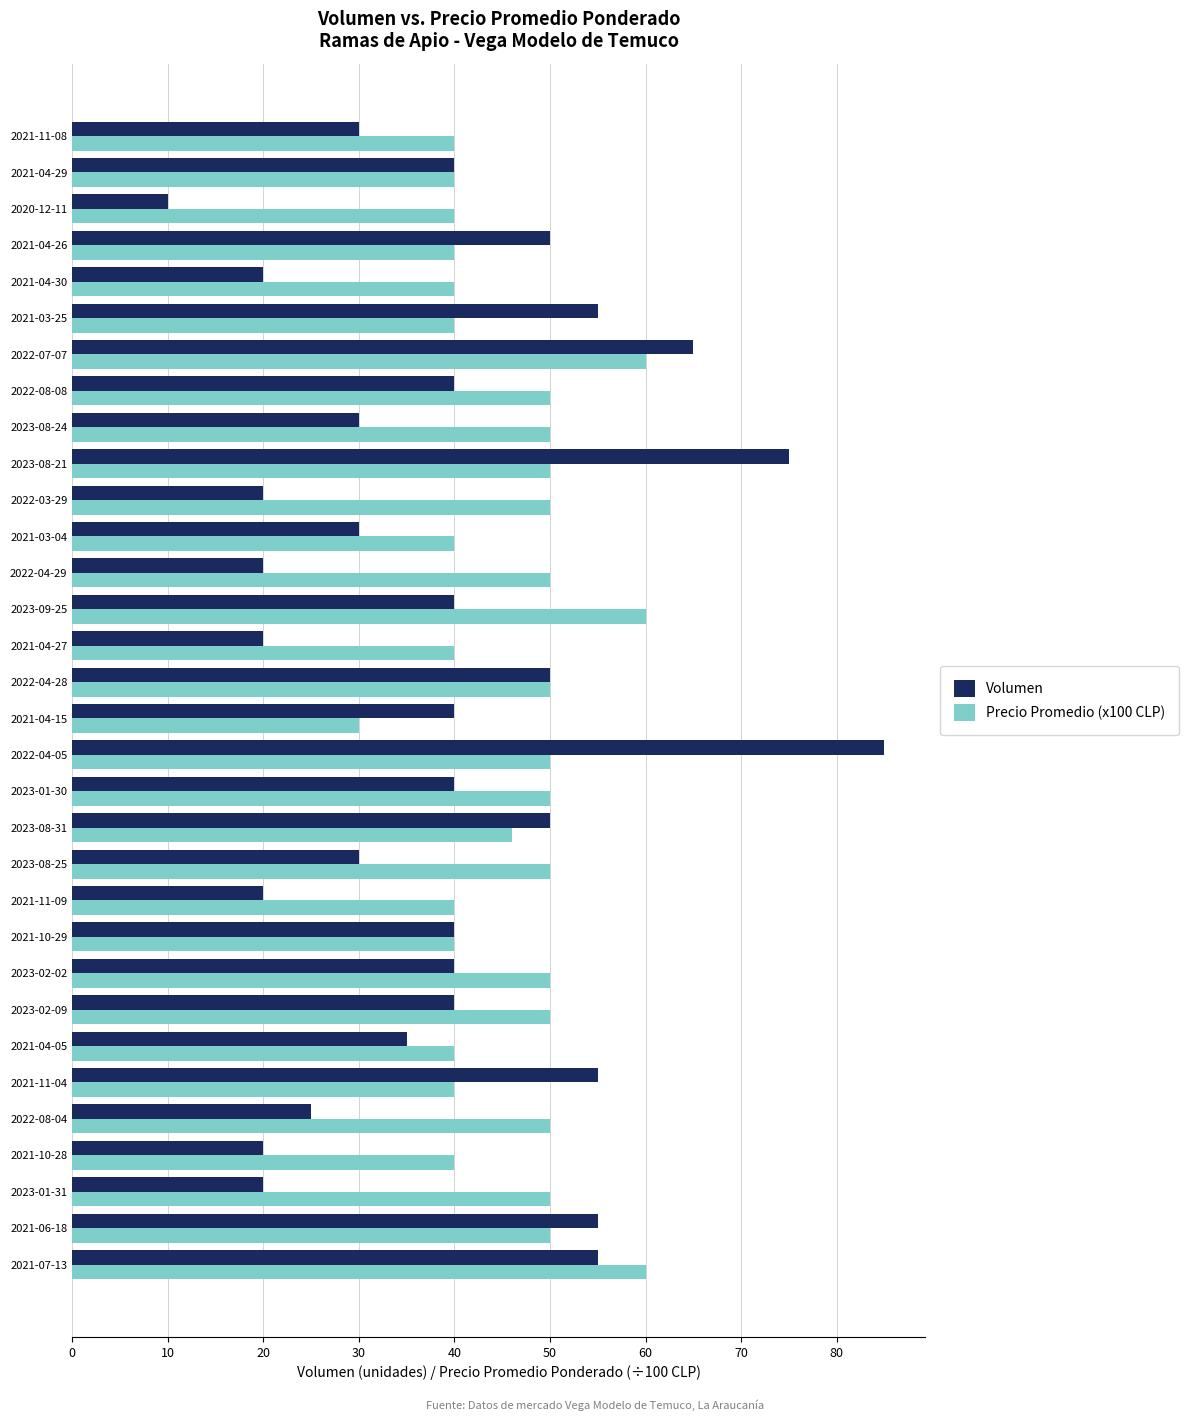

How many Precio Promedio (x100 CLP) values are between 40 and 50?

28